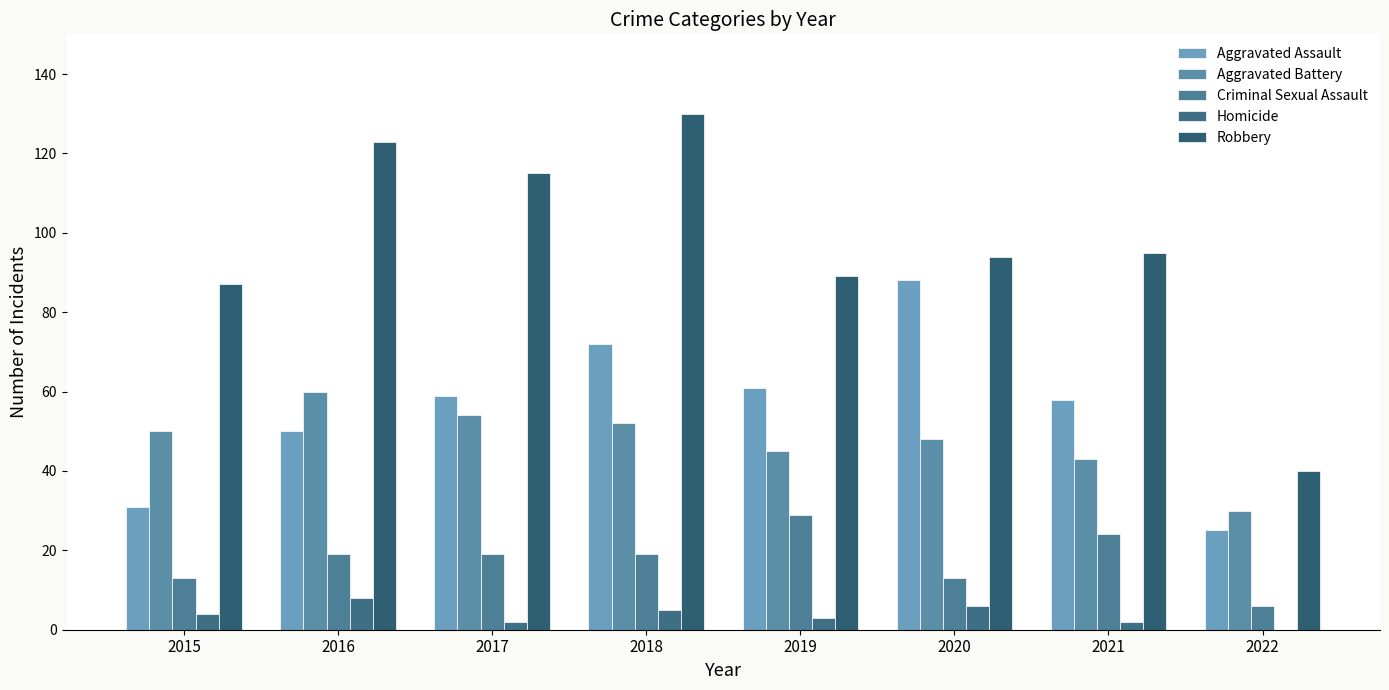

Reading right to left, what are all the values shown in this chart?

Aggravated Assault: 2022=25	2021=58	2020=88	2019=61	2018=72	2017=59	2016=50	2015=31
Aggravated Battery: 2022=30	2021=43	2020=48	2019=45	2018=52	2017=54	2016=60	2015=50
Criminal Sexual Assault: 2022=6	2021=24	2020=13	2019=29	2018=19	2017=19	2016=19	2015=13
Homicide: 2022=0	2021=2	2020=6	2019=3	2018=5	2017=2	2016=8	2015=4
Robbery: 2022=40	2021=95	2020=94	2019=89	2018=130	2017=115	2016=123	2015=87